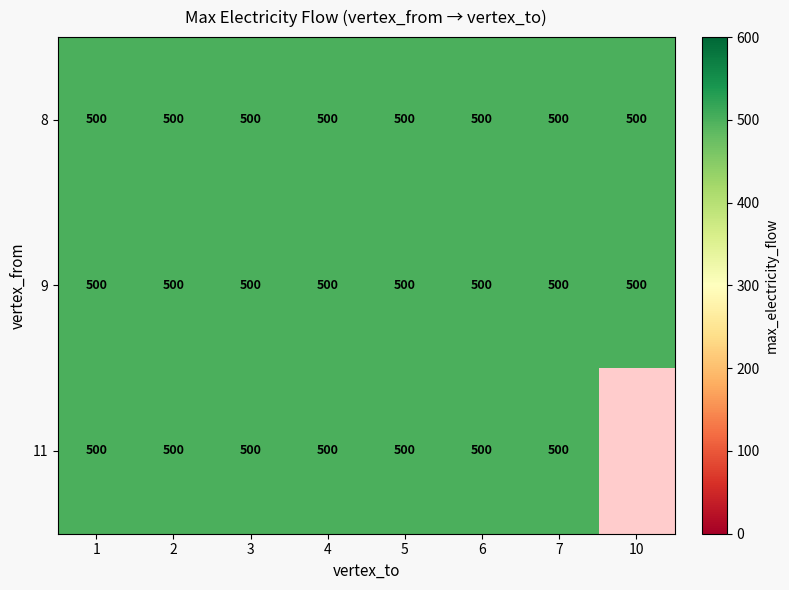

At which category is the sum across all series the highest?

1